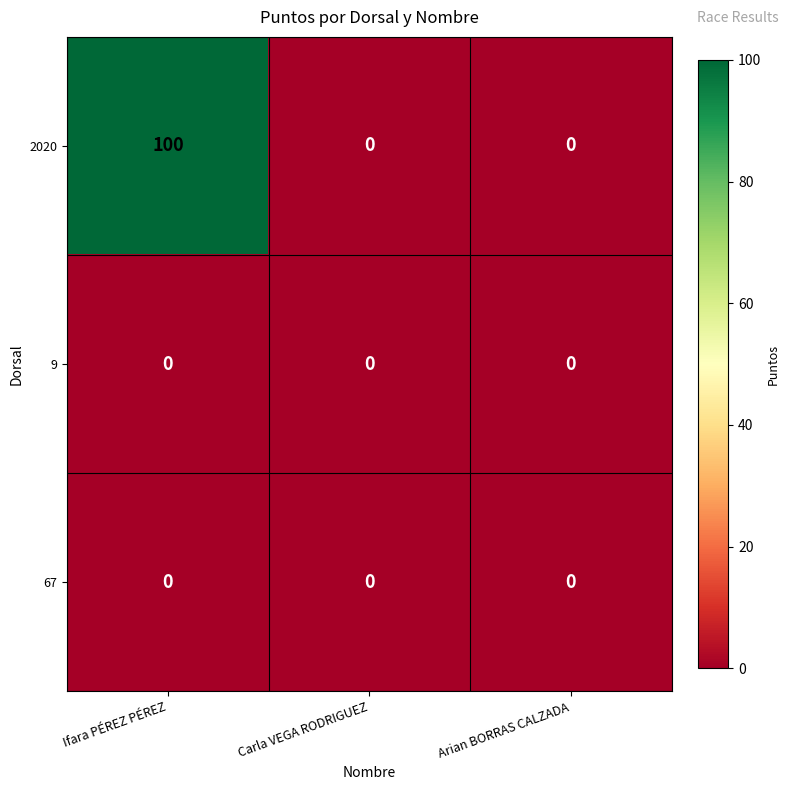

Which category has the highest value in the 2020 series?

Ifara PÉREZ PÉREZ